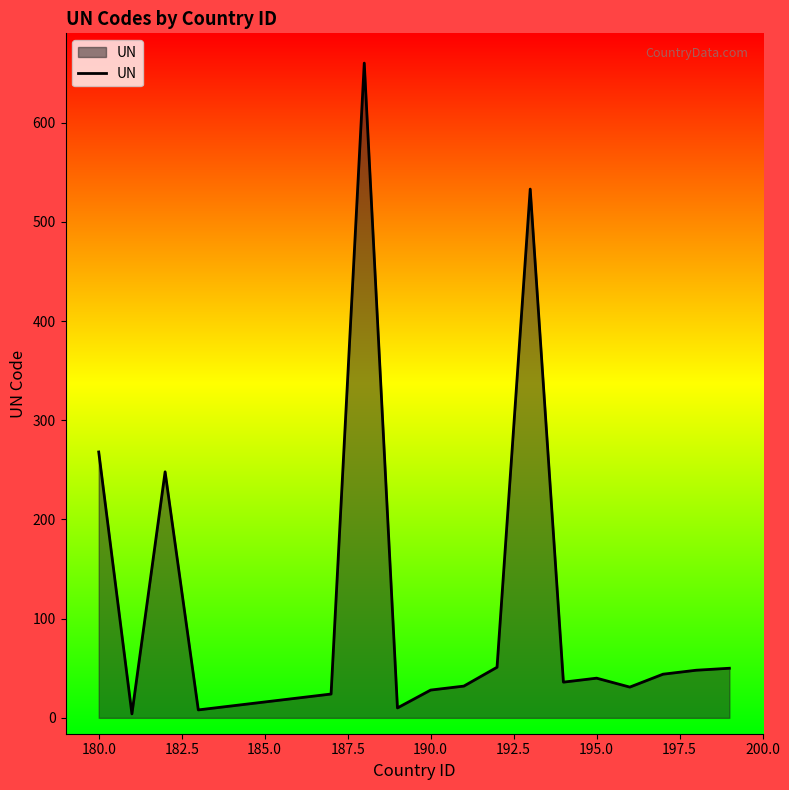

What is the difference between the maximum and minimum values?

656